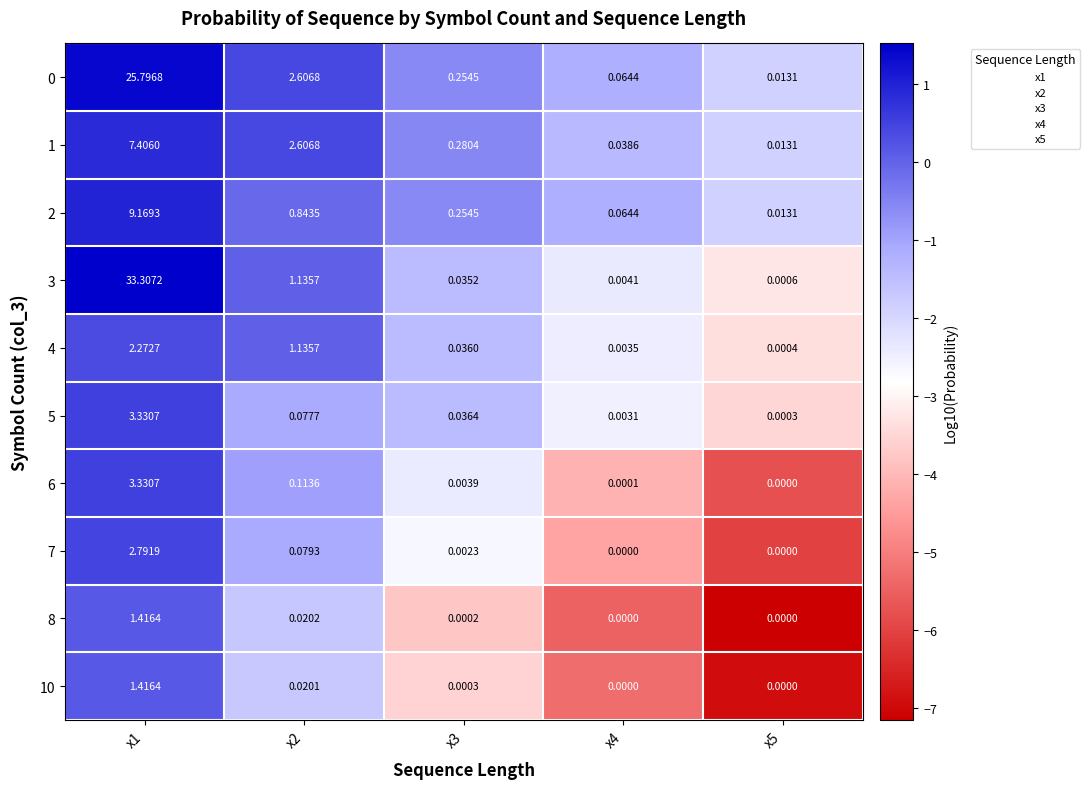

Is the value of 3 at x2 greater than the value of 6 at x1?

No